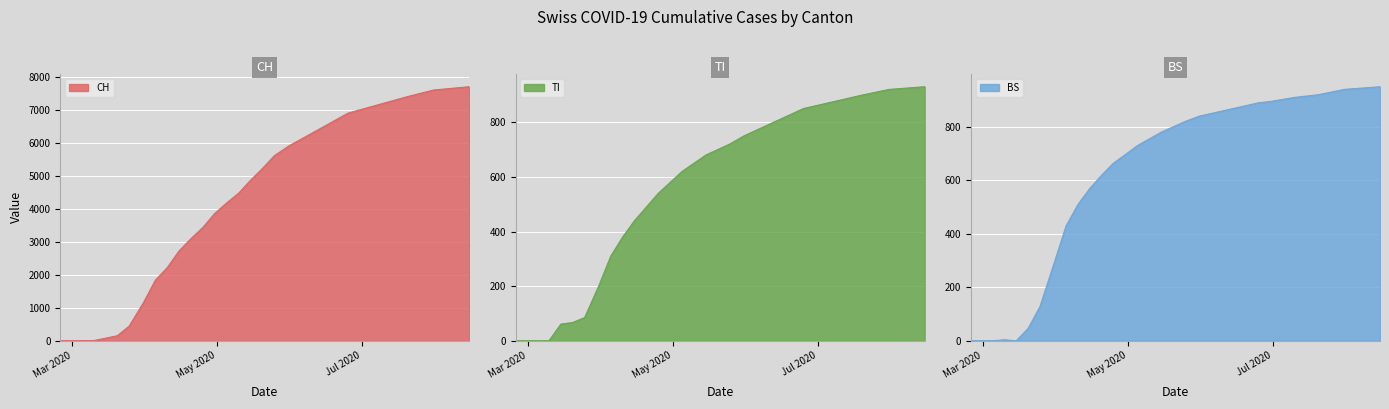

How many data points in CH are above 4474?

14